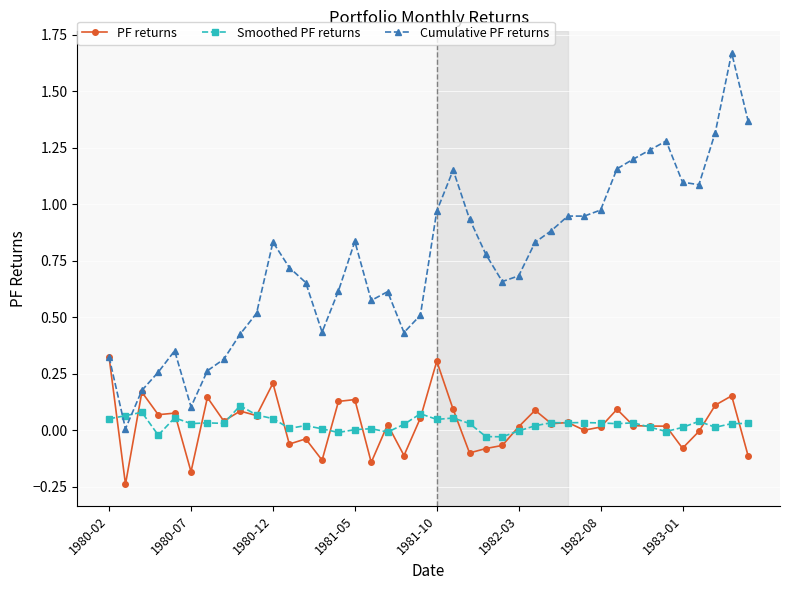

True or false: Cumulative PF returns has more than 1 interior local peaks.

True